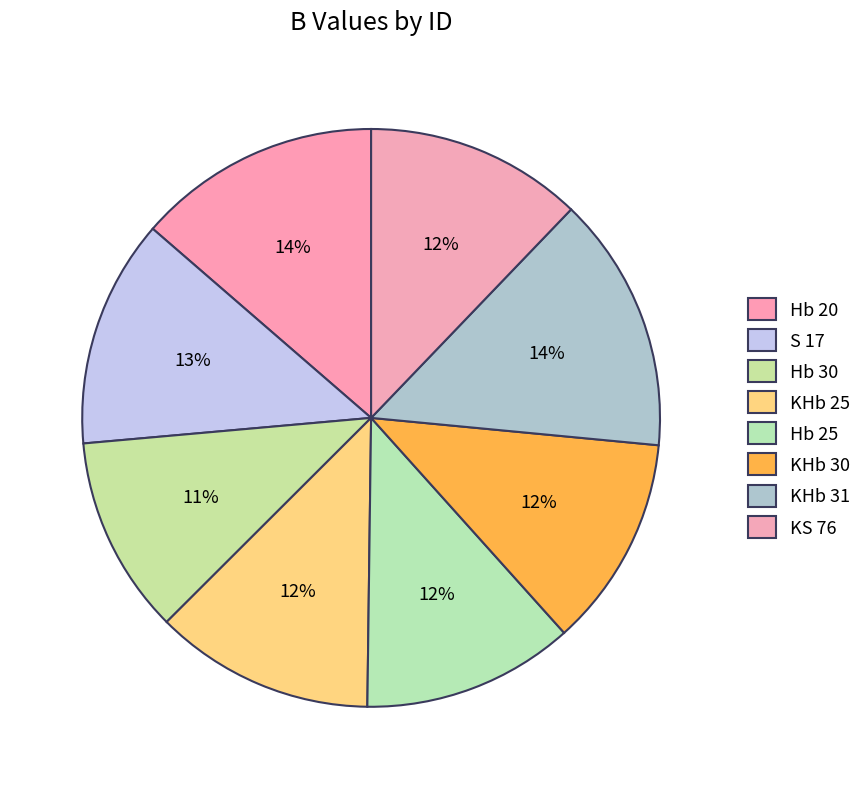

What is the change in value from KHb 25 to Hb 25?

-0.5